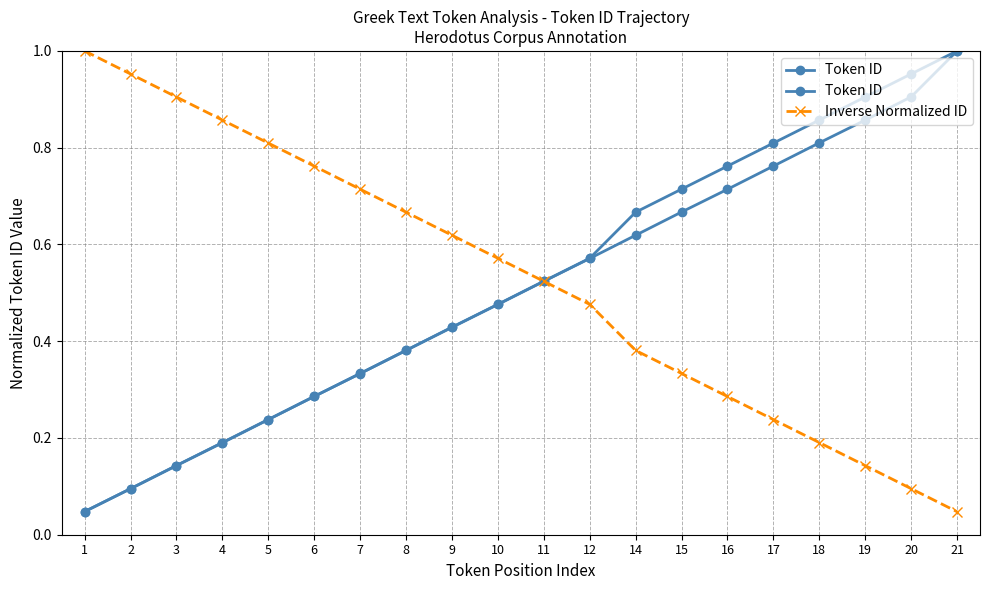

At how many categories does at least one series exceed 0?

20